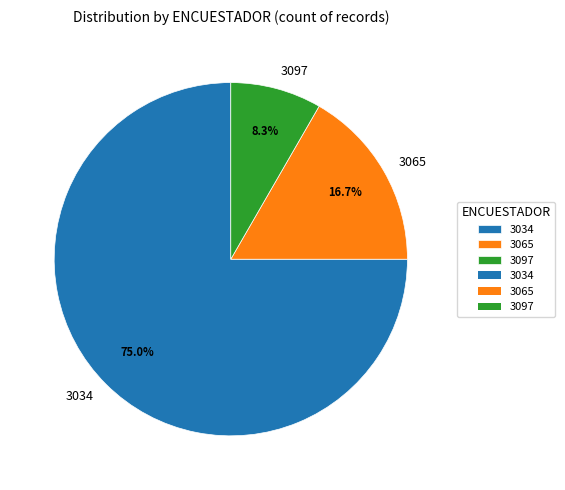

What percentage is the 3097 slice, to the nearest percent?

8%